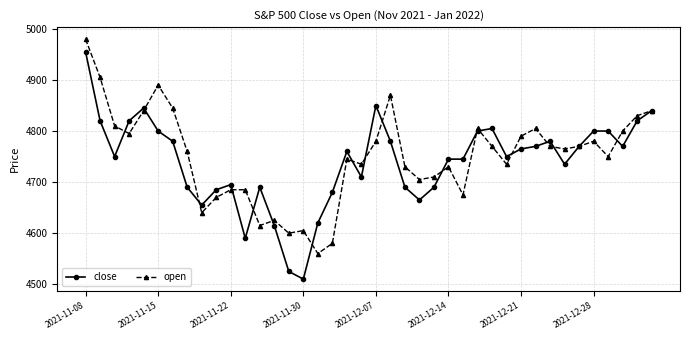

Which series has the largest range (max minus min)?

close